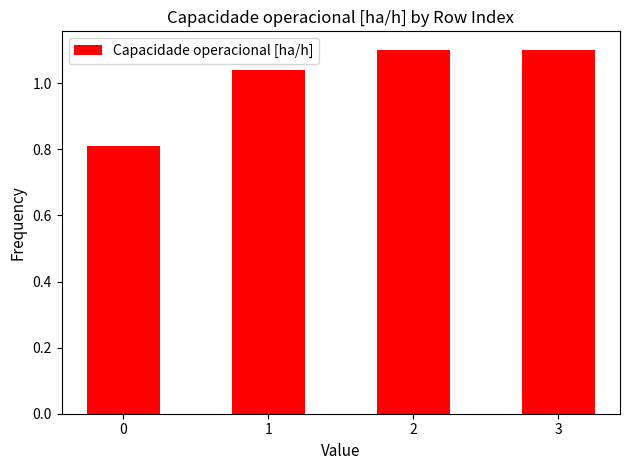

Is it true that the value at 2 is 1.1?

True